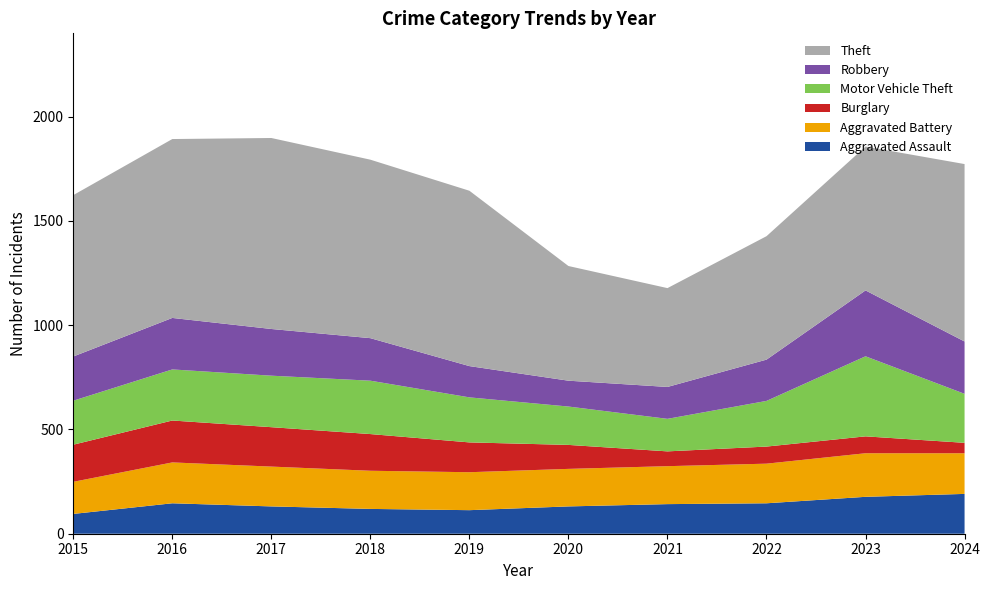

Reading left to right, extract all data points from this chart.

Aggravated Assault: 2015=95	2016=146	2017=131	2018=119	2019=113	2020=131	2021=142	2022=146	2023=177	2024=191
Aggravated Battery: 2015=154	2016=196	2017=191	2018=183	2019=182	2020=180	2021=182	2022=190	2023=209	2024=195
Burglary: 2015=178	2016=201	2017=189	2018=176	2019=143	2020=115	2021=71	2022=82	2023=81	2024=50
Motor Vehicle Theft: 2015=211	2016=245	2017=247	2018=256	2019=216	2020=184	2021=156	2022=219	2023=384	2024=235
Robbery: 2015=212	2016=247	2017=224	2018=204	2019=150	2020=124	2021=153	2022=198	2023=316	2024=251
Theft: 2015=774	2016=858	2017=916	2018=856	2019=841	2020=550	2021=474	2022=592	2023=690	2024=851